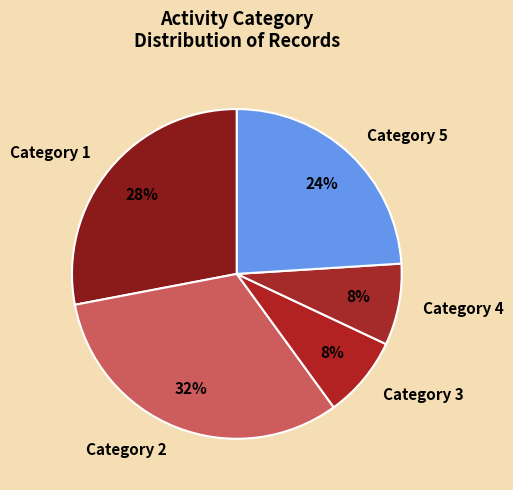

To the nearest percent, what is the average slice percentage?

20%